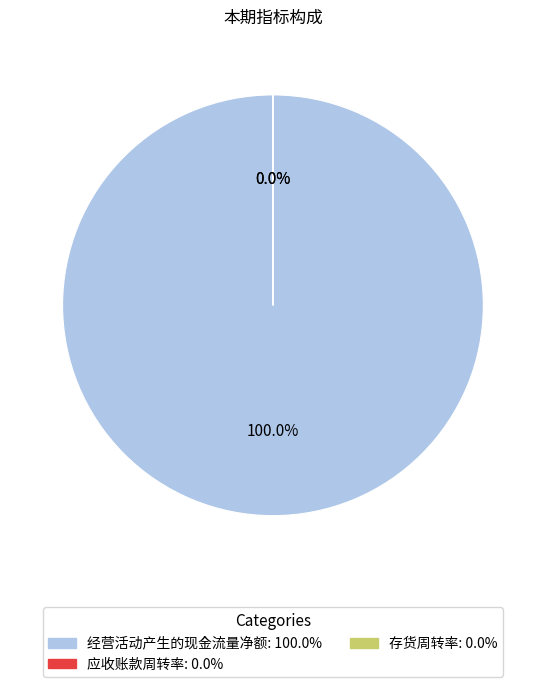

Which category has the biggest portion of the pie?

经营活动产生的现金流量净额